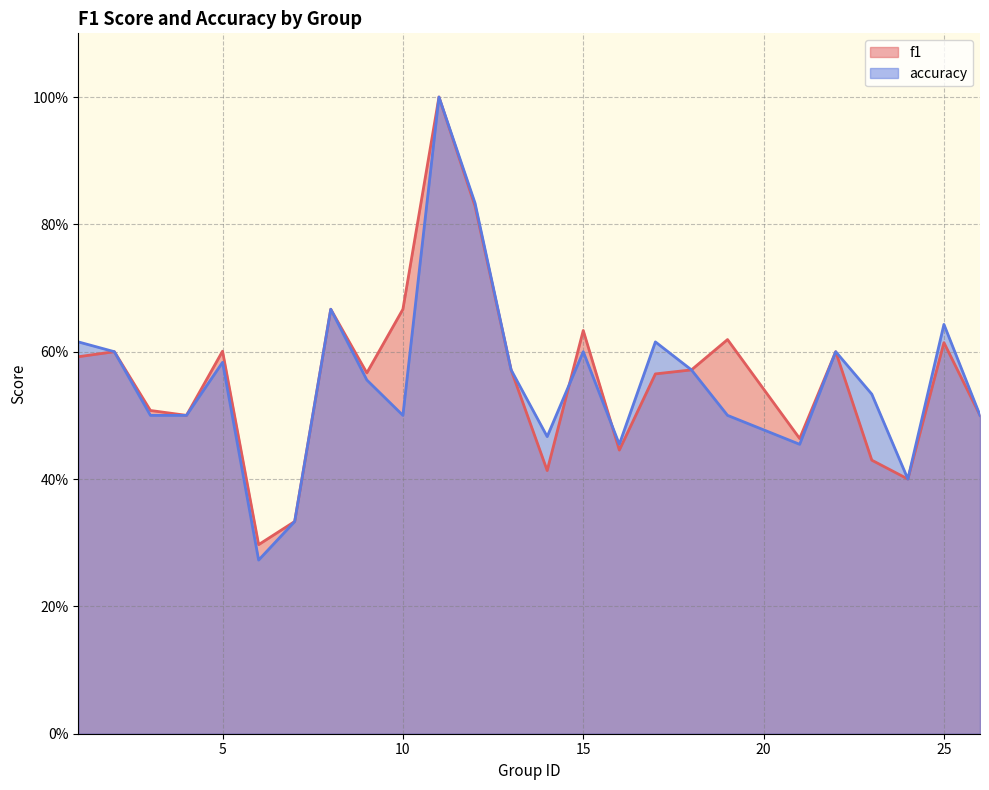

At which category does the chart reach its minimum across all series?

6